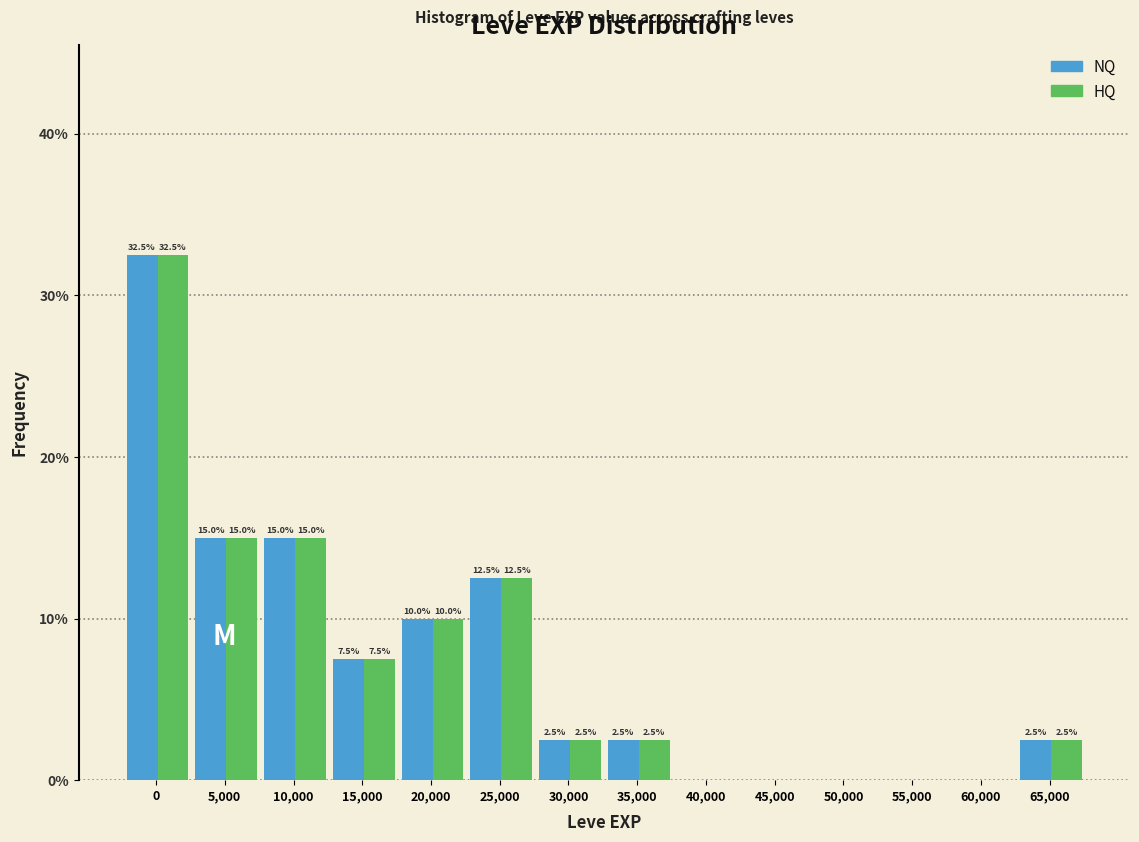

Are the bars grouped side by side (vs. stacked)?

Yes